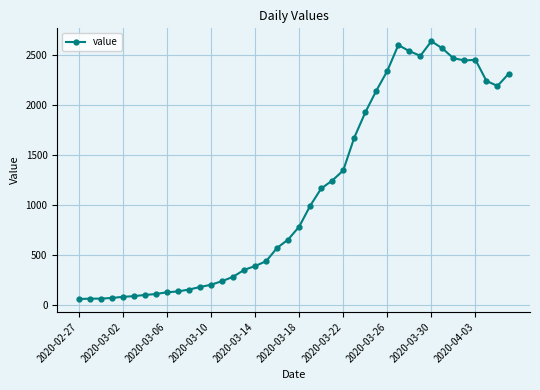

True or false: there are more than 0 points higher than both neighbors.

True